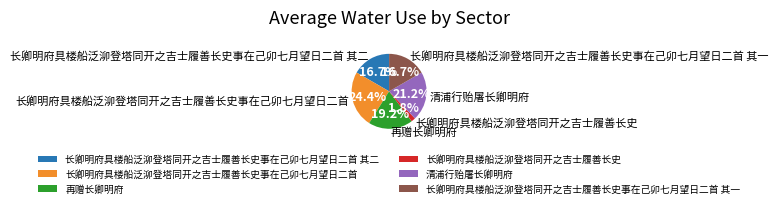

What percentage is the 再赠长卿明府 slice, to the nearest percent?

19%